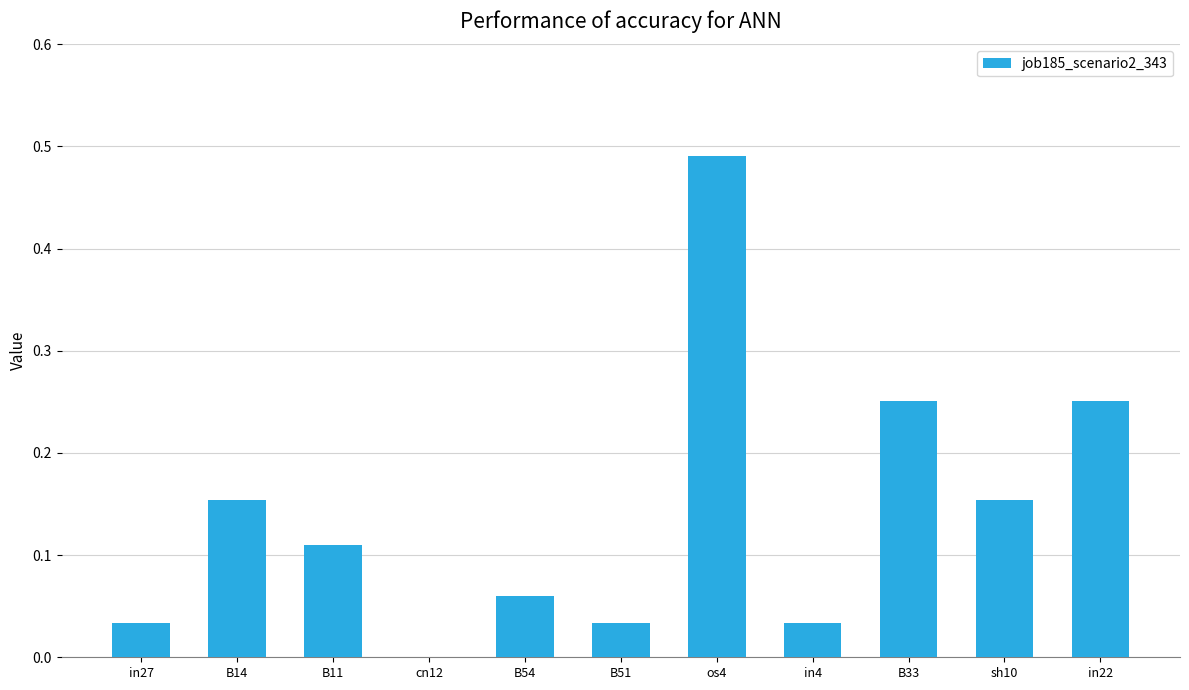

What is the sum of all values?

1.6